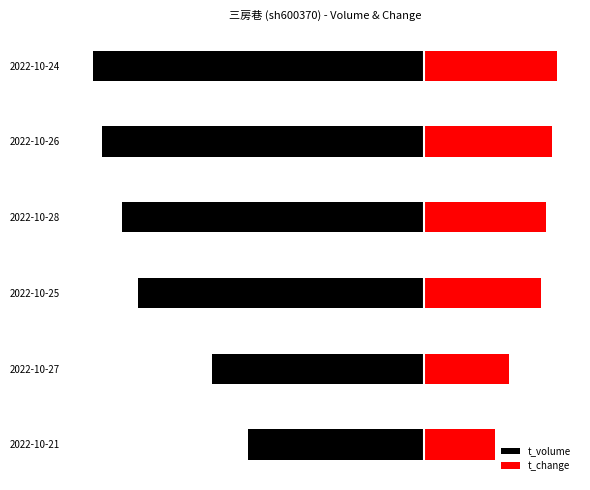

Reading left to right, list all the values displayed in this chart.

t_volume: -1568.0	-1888.0	-2546.0	-2682.0	-2866.0	-2942.0
t_change: 629.5	752.6	1040.0	1081.0	1135.7	1176.8